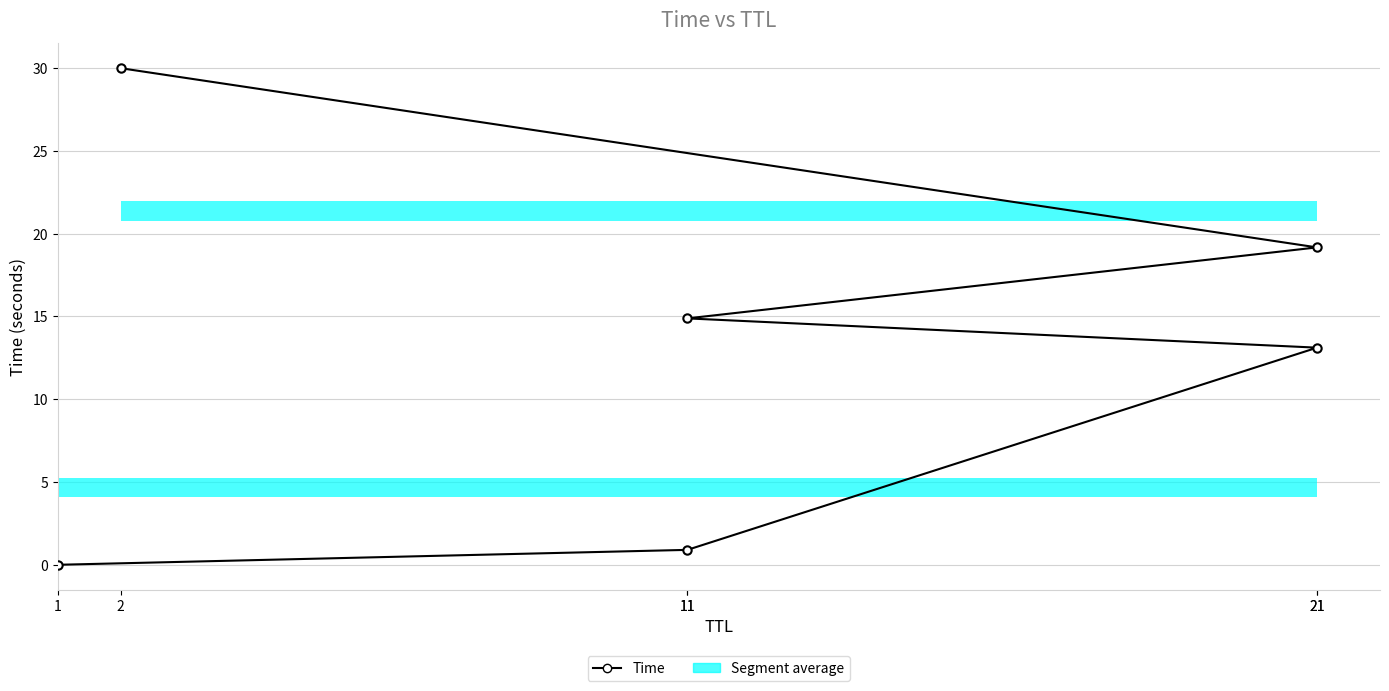

What is the change in value from 1 to 11?

+14.9